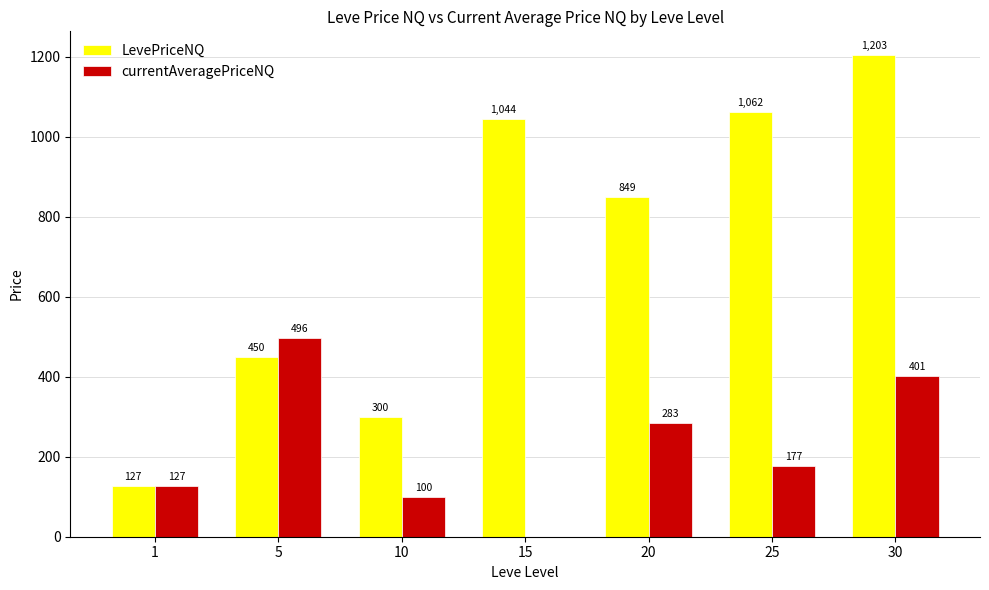

At which label does currentAveragePriceNQ first exceed 177?

5